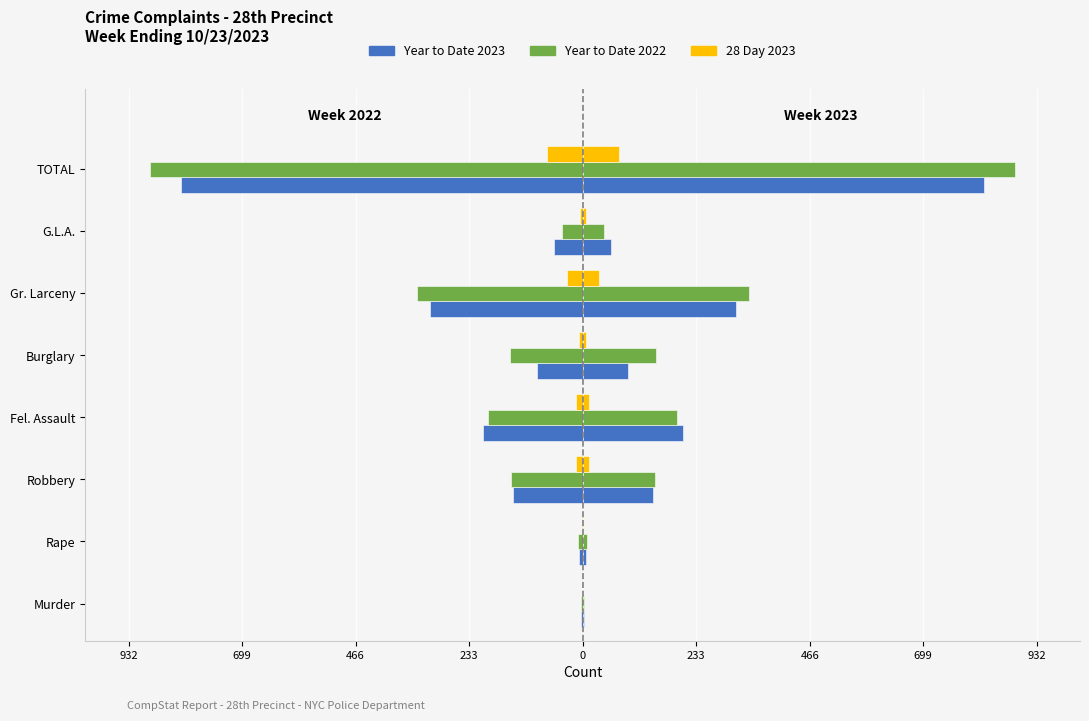

Which series has the widest spread of values?

Year to Date 2022